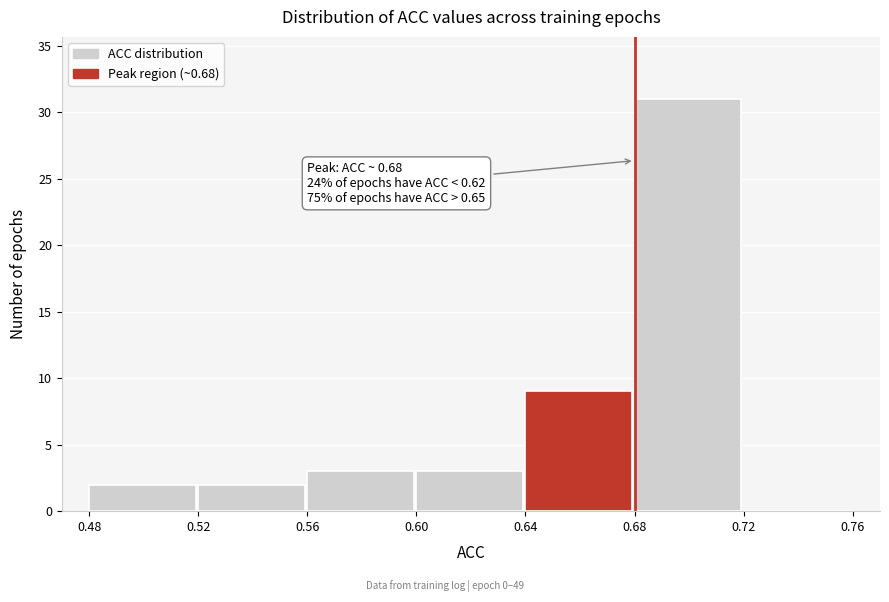

Over which range of the x-axis is the bar tallest?

0.68 to 0.72